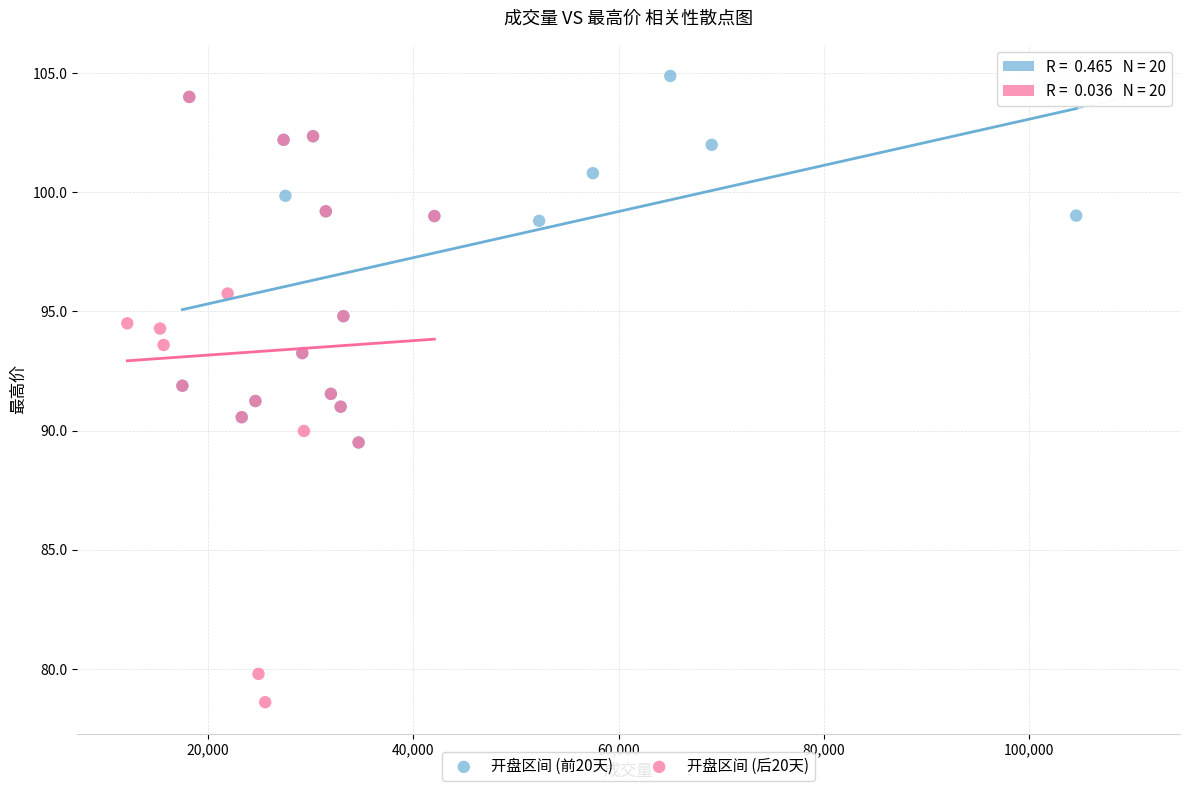

Which series reaches the minimum Y coordinate?

开盘区间 (后20天)